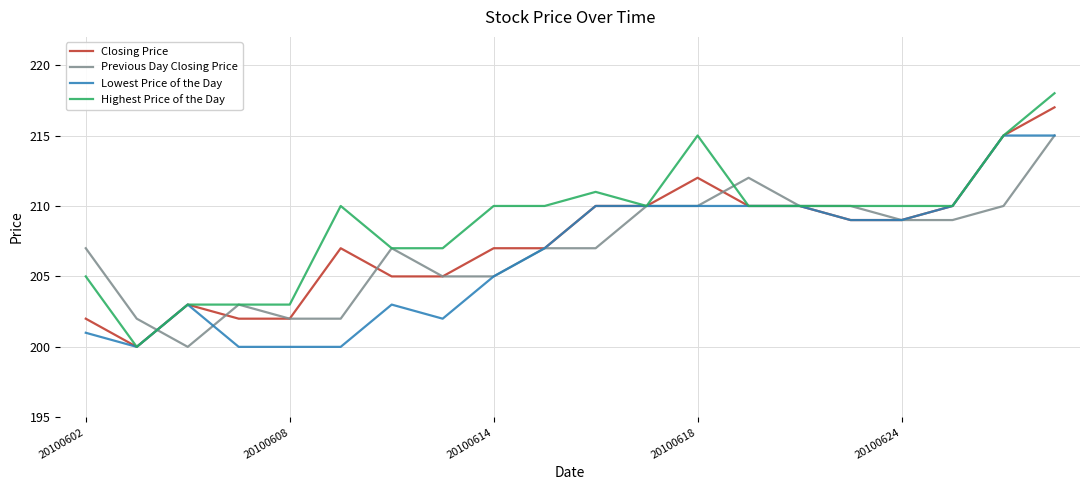

Which series has the widest spread of values?

Highest Price of the Day